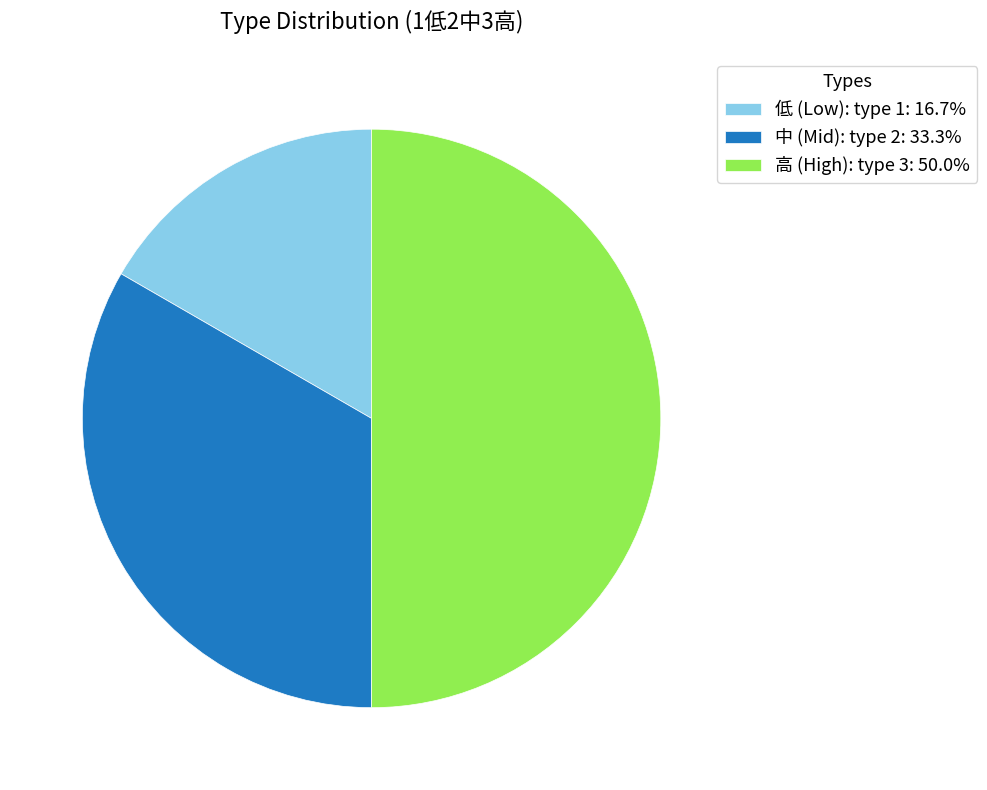

Combined, do 低 (Low): type 1: 16.7% and 高 (High): type 3: 50.0% account for over 50%?

Yes